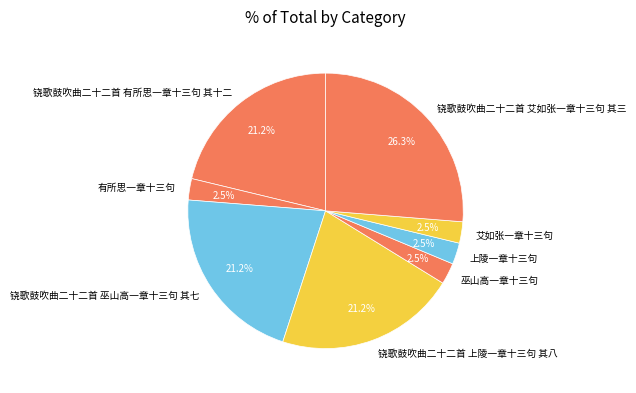

Count the number of slices in the pie.

8